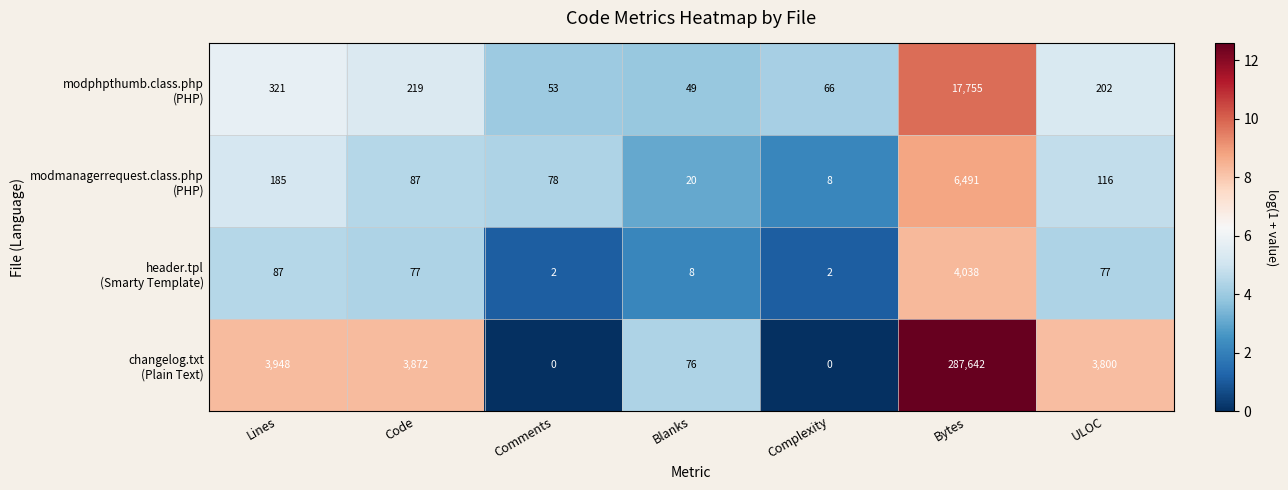

What is the total value across all series at Lines?

4541